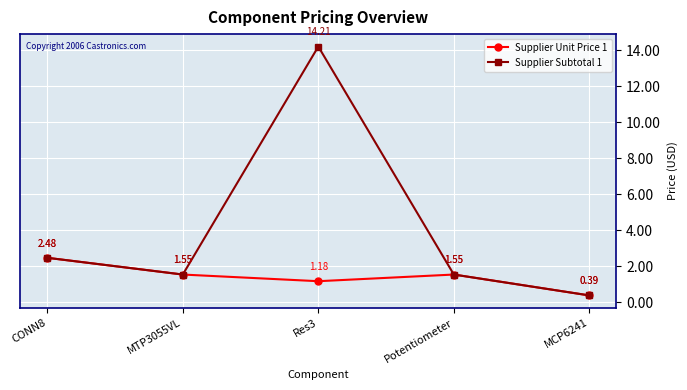

At which category is the sum across all series the highest?

Res3